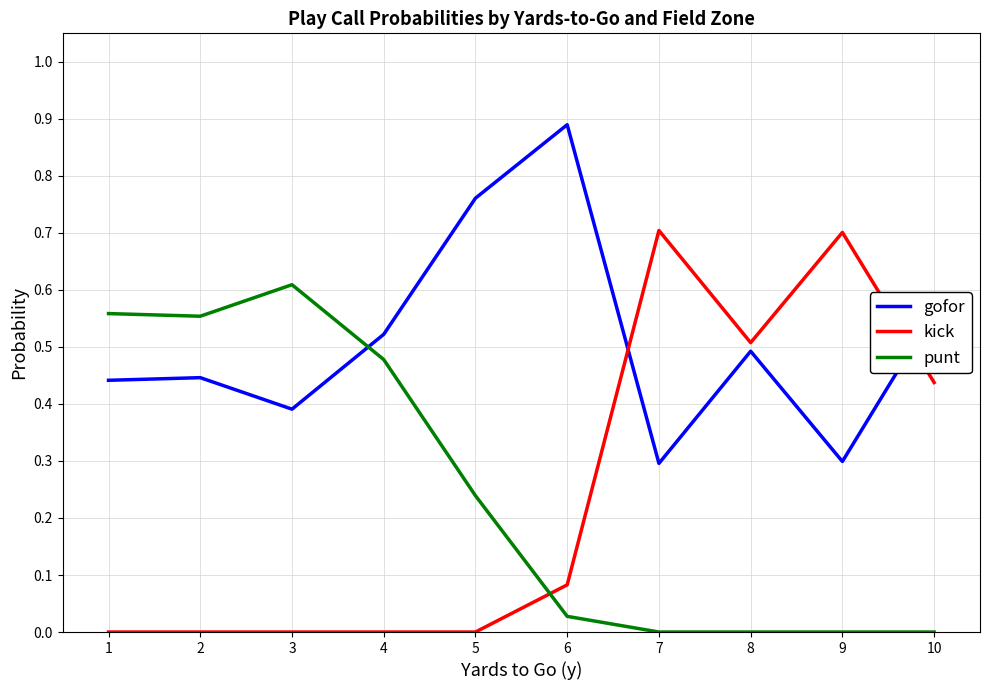

What are all the series names shown in the legend?

gofor, kick, punt